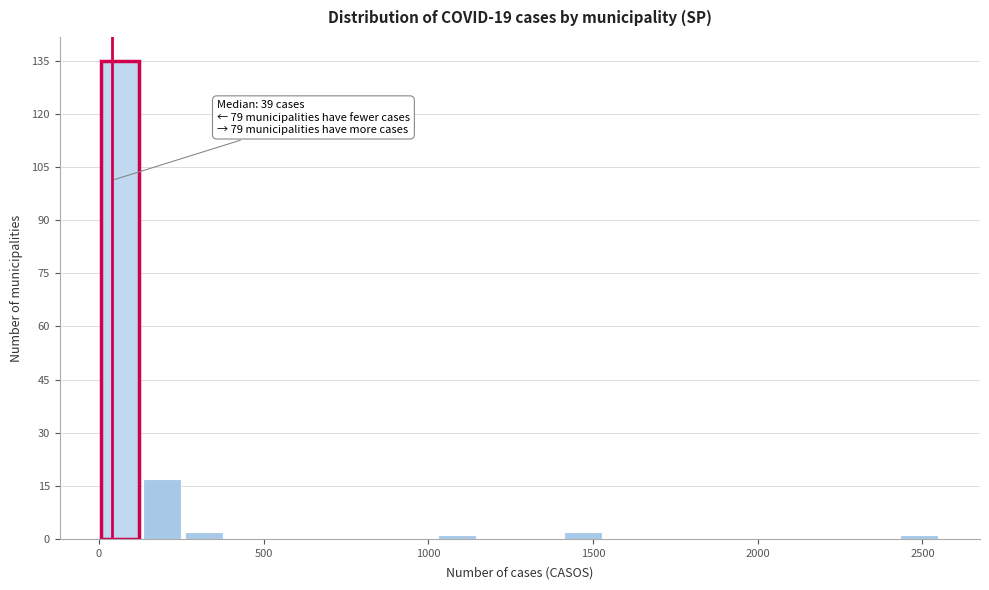

Around what value on the x-axis is the tallest bar? Give the approximate position of its centre, as read against the axis.

50